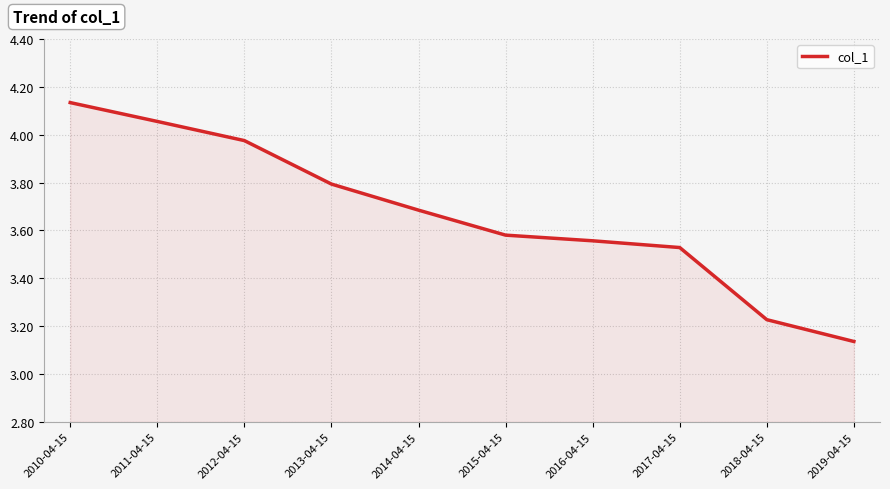

What is the average value?

3.7